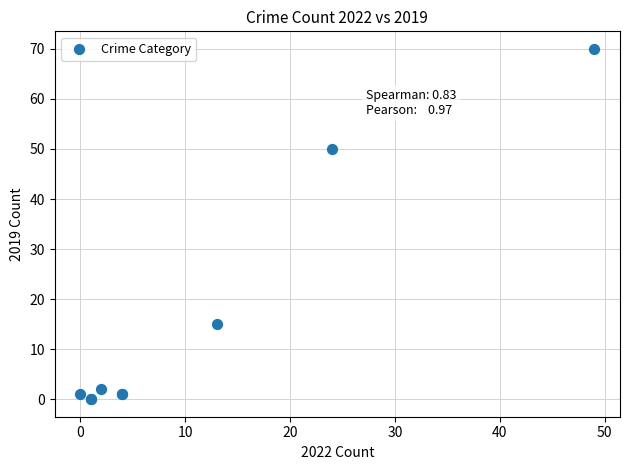

What Y value in the scatter plot is closest to 35?

50